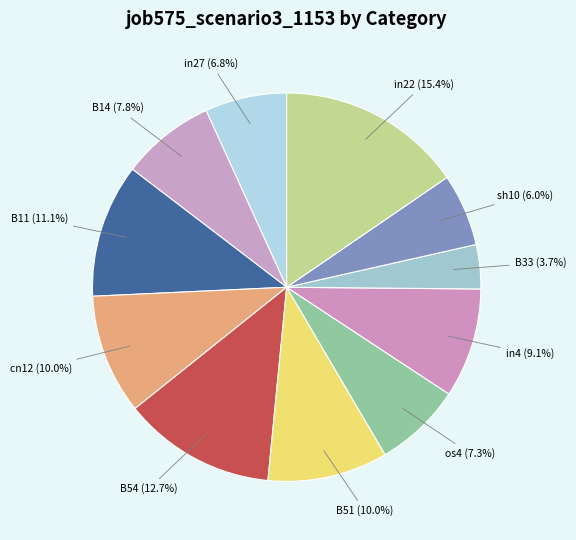

How many slices are in this pie chart?

11